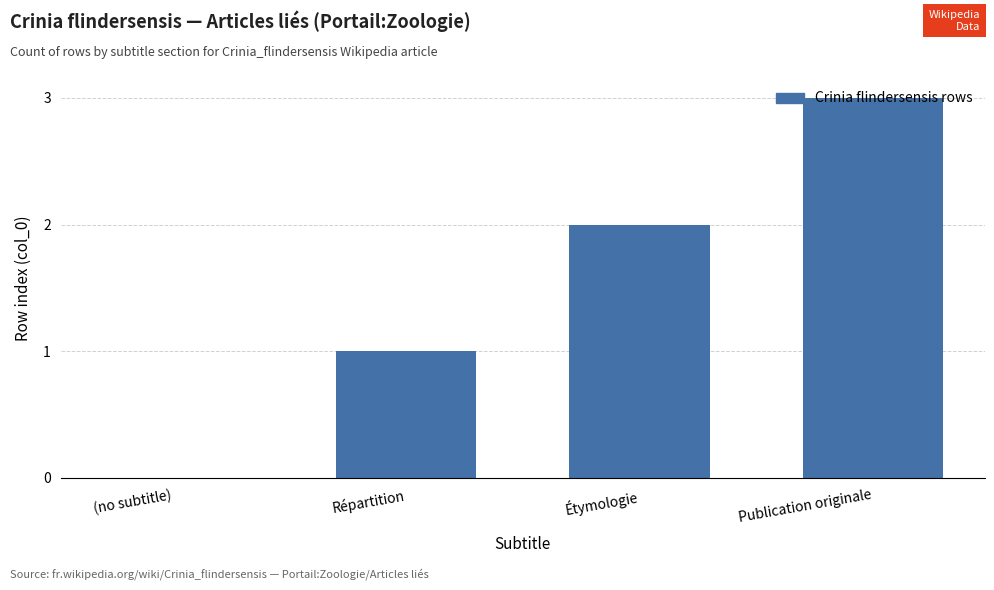

What is the change in value from Répartition to Publication originale?

+2